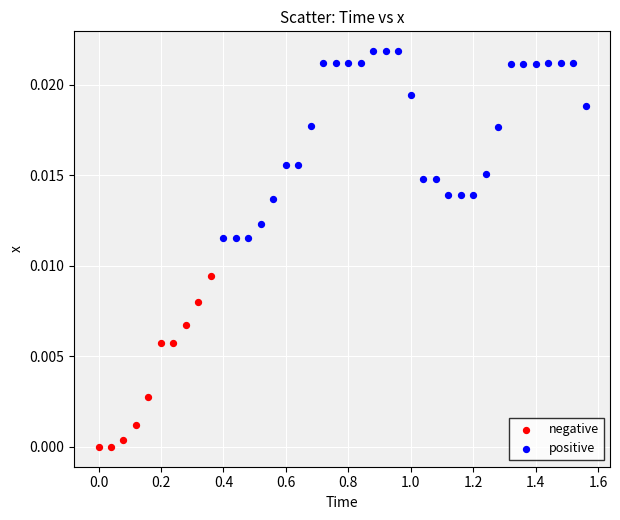

Which series reaches the maximum Y coordinate?

positive